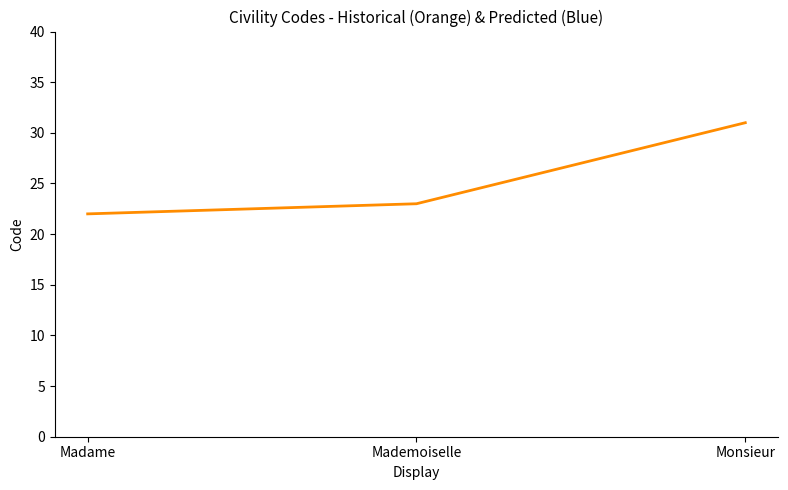

At which label is the value closest to 26?

Mademoiselle